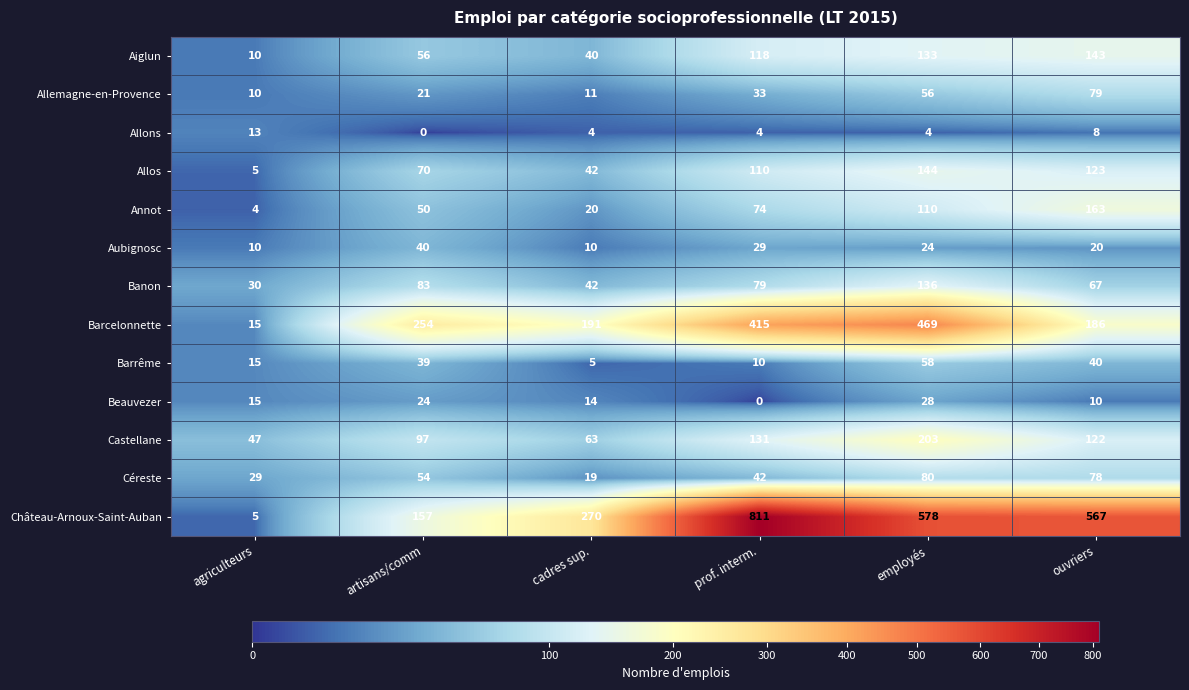

At which category is the sum across all series the highest?

employés